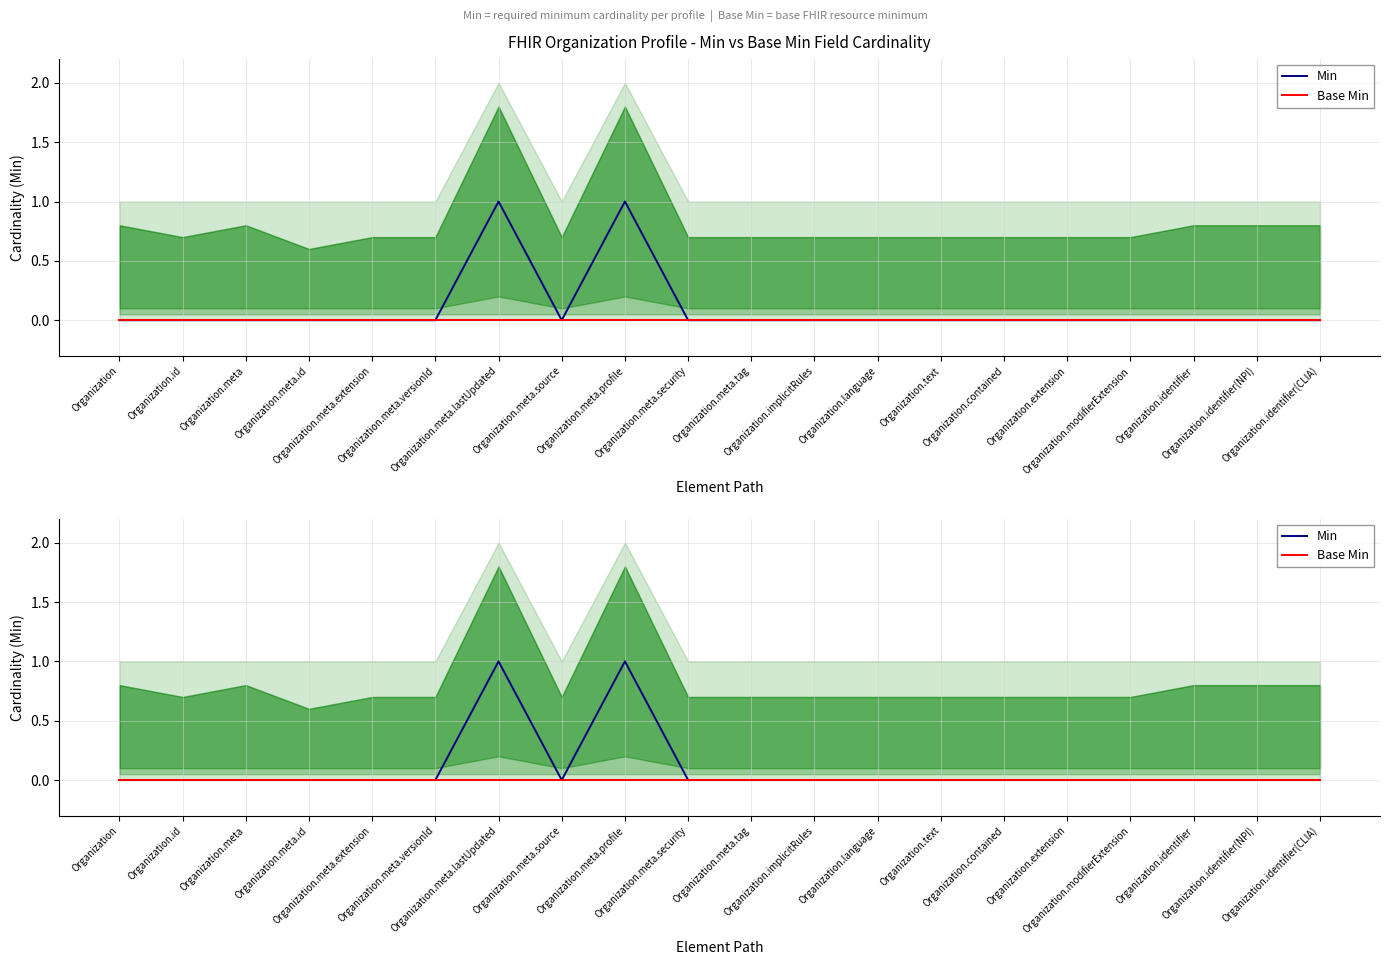

Where is Min nearest to the value 0?

Organization